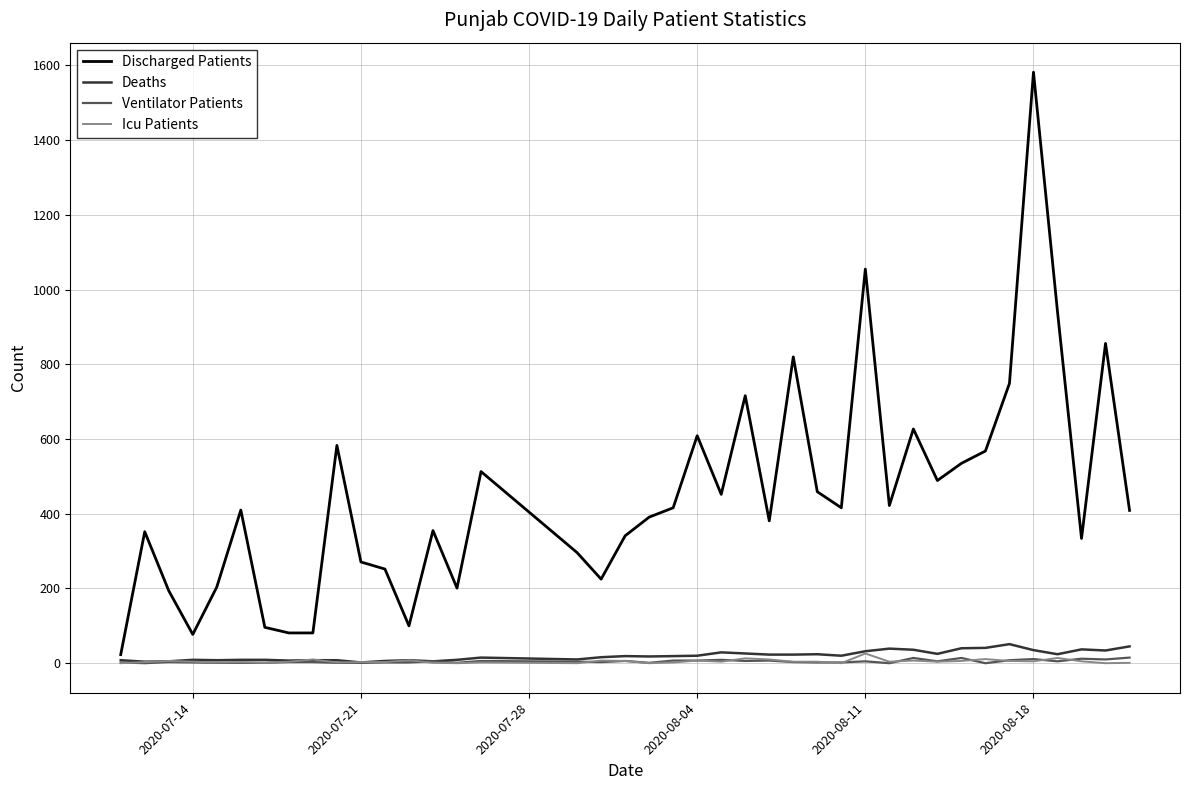

Which series has the widest spread of values?

Discharged Patients